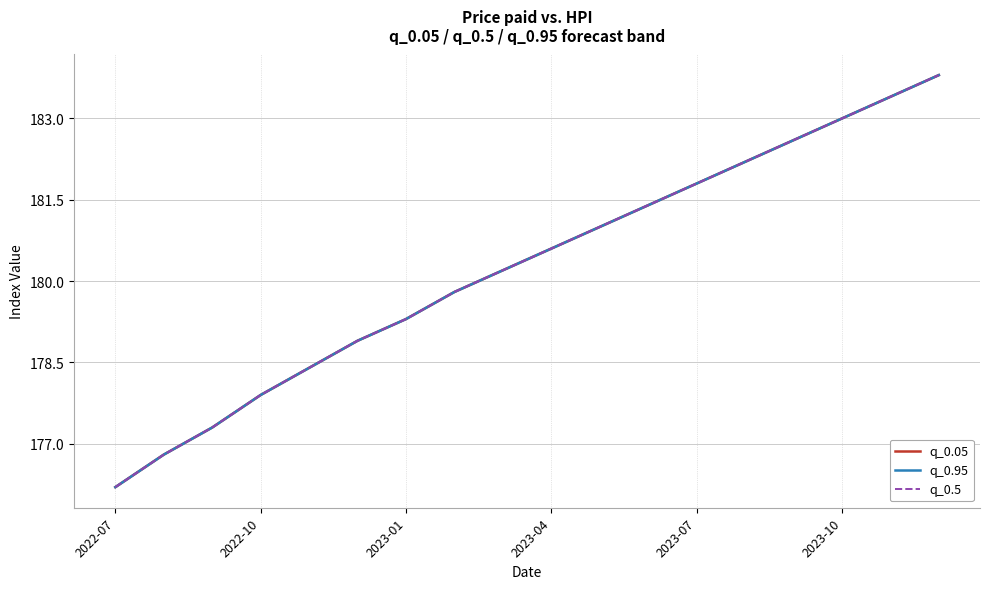

Is this an area chart (filled region under the line)?

No